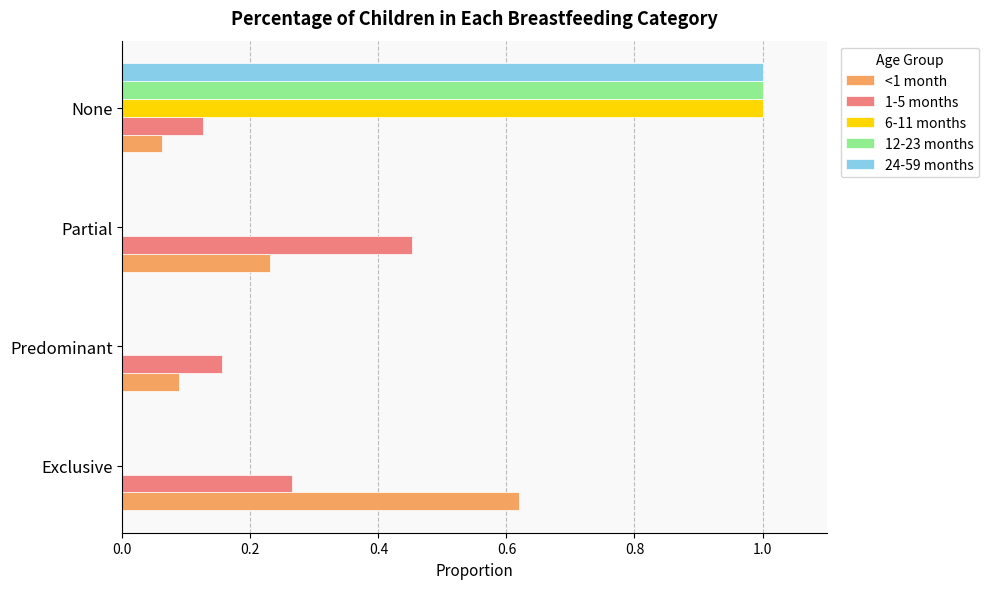

Which series changed the most between Exclusive and Partial?

<1 month